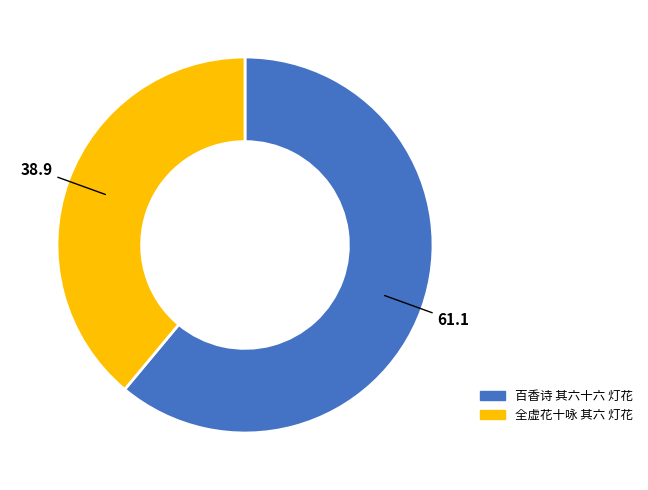

How many slices are in this pie chart?

2